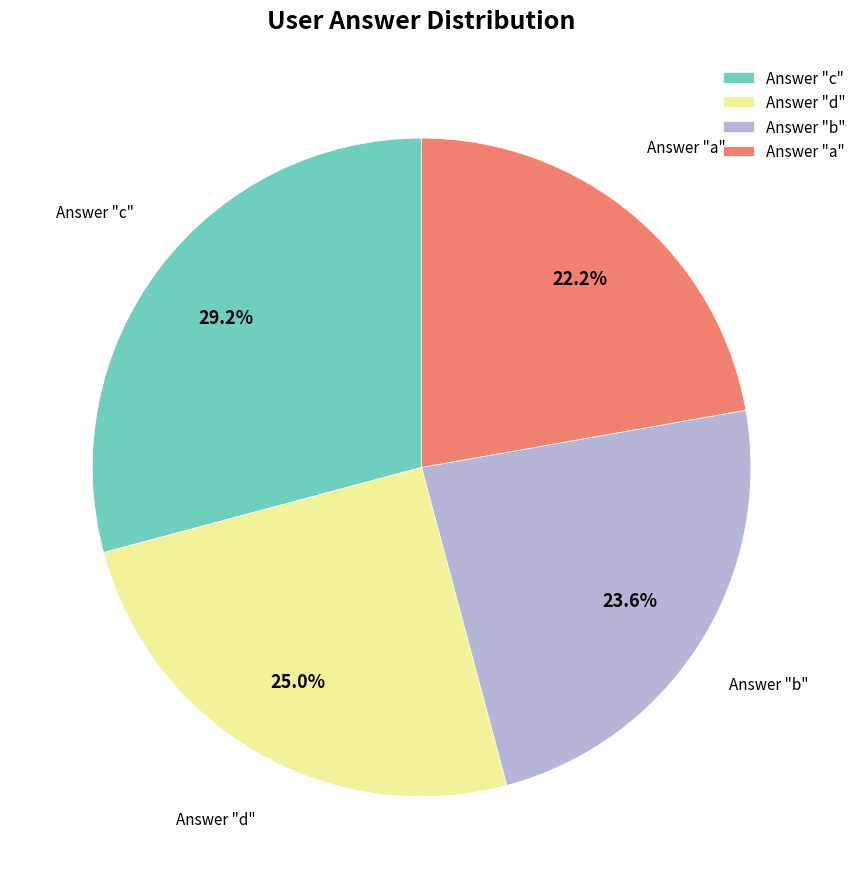

Rank the categories by value from lowest to highest.

Answer "a", Answer "b", Answer "d", Answer "c"